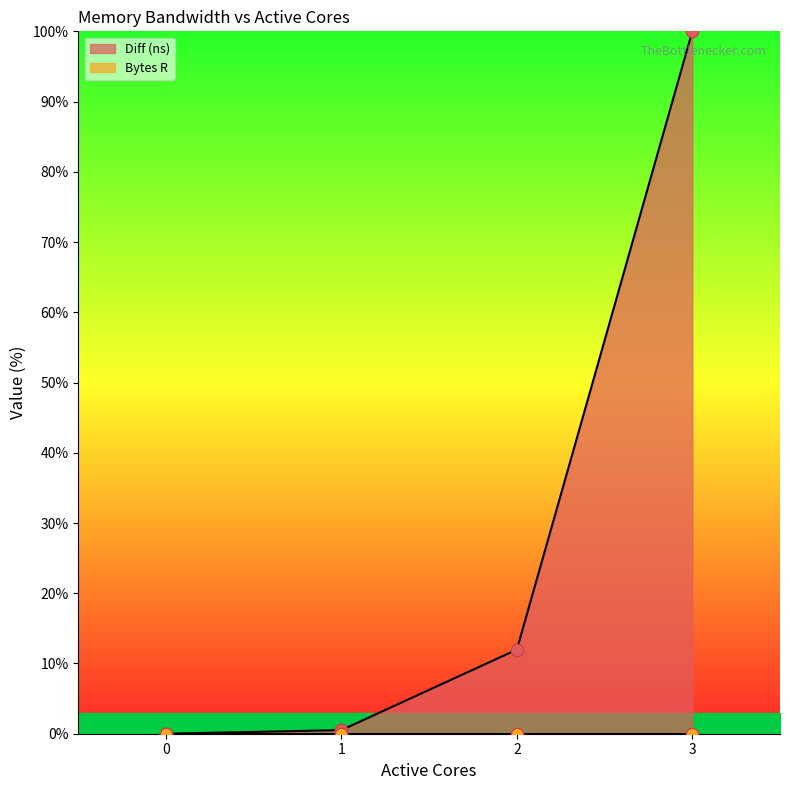

Approximately how many times larger is the value at 3 compared to 2?

8.4